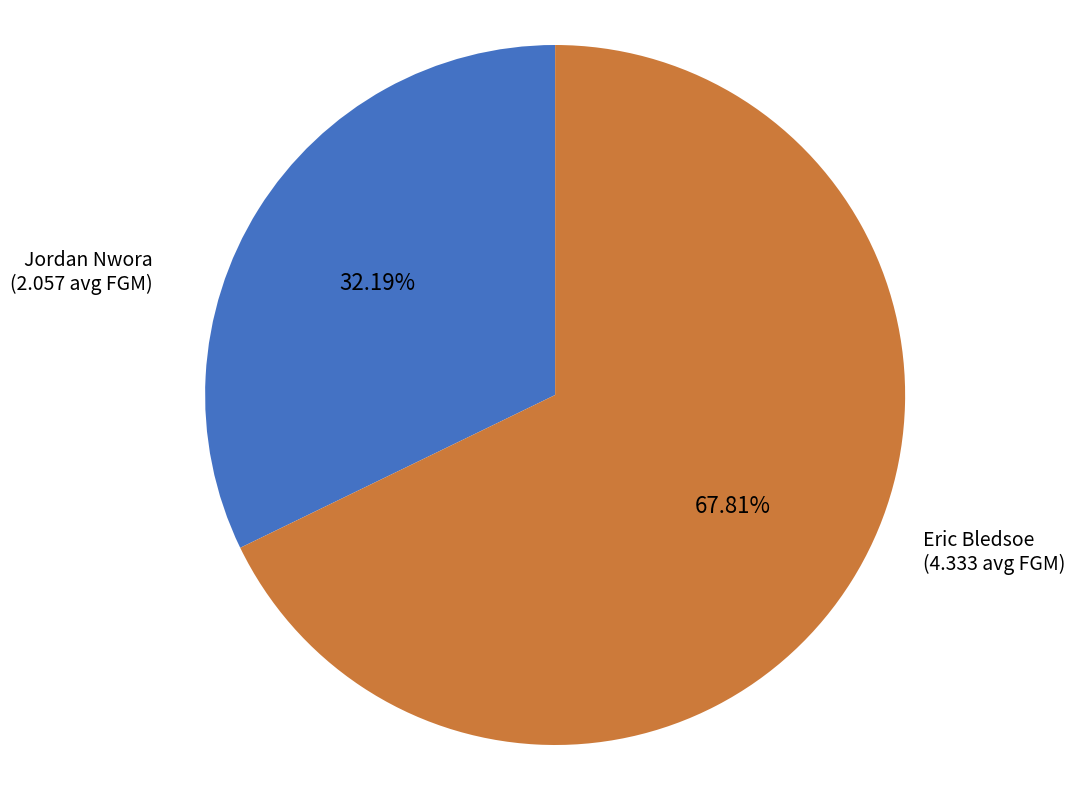

Does any single category account for the majority?

Yes